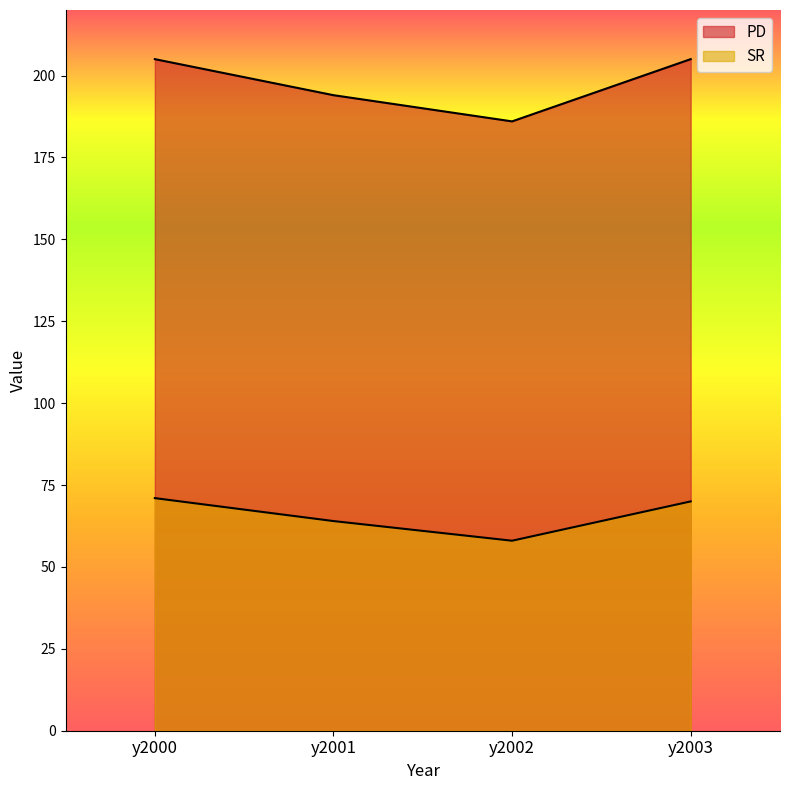

At how many categories does at least one series exceed 88?

4